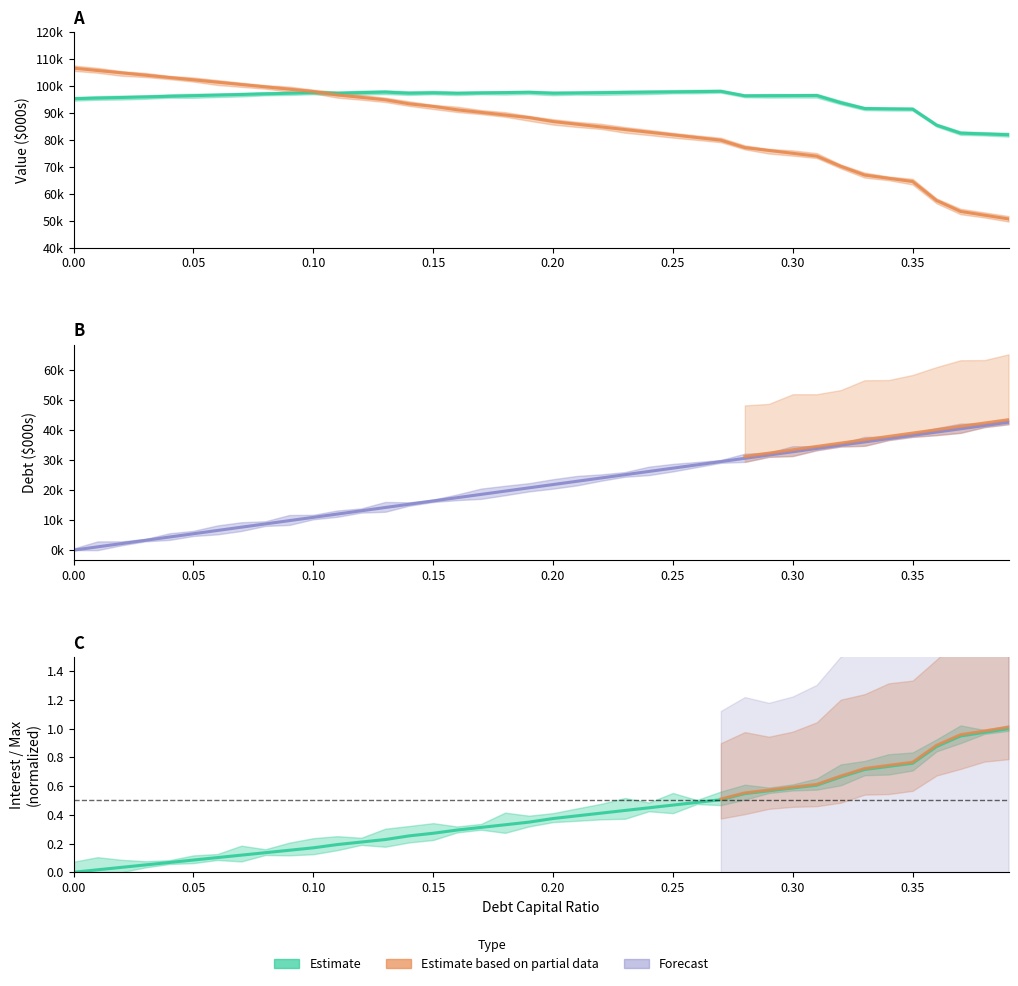

How many intersections are there between enterprise_value and equity_value?

1